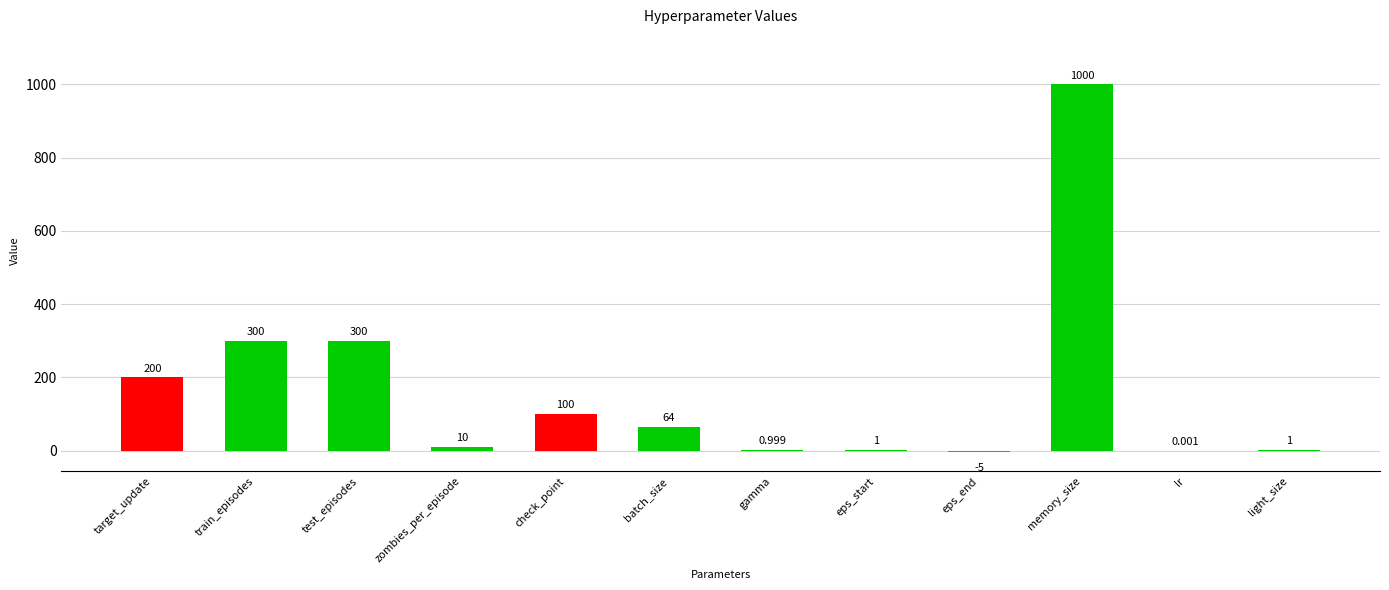

Where does the data first go above 64?

target_update